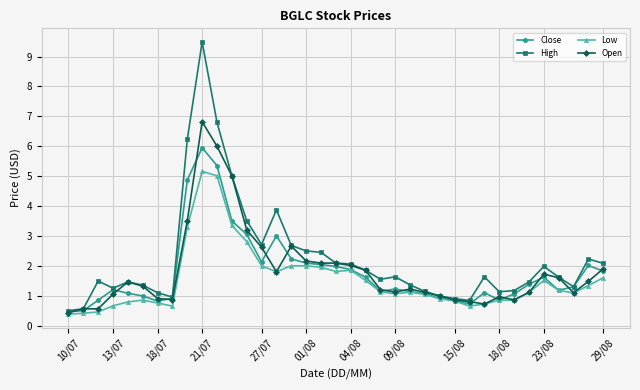

Which series has the largest total across all categories?

High